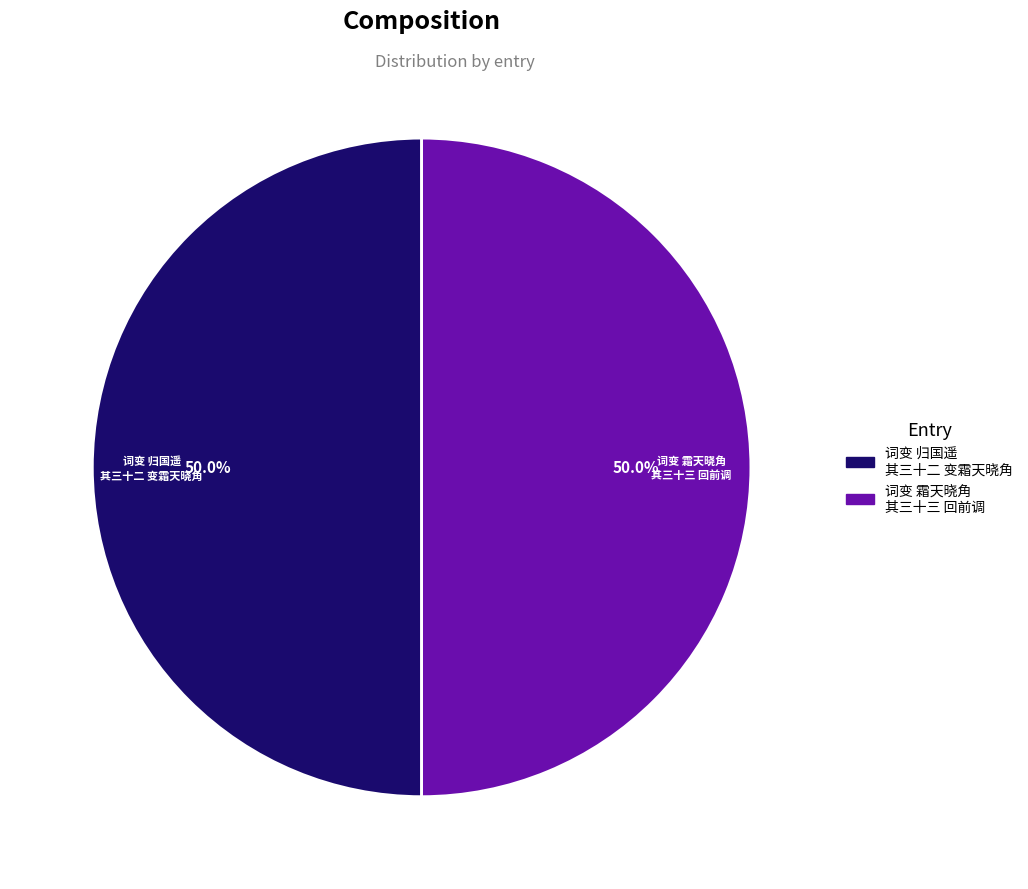

What is the total percentage of 词变 霜天晓角 其三十三 回前调 and 词变 归国遥 其三十二 变霜天晓角?

100.0%